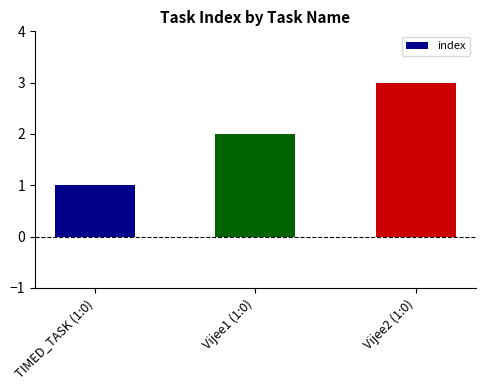

What is the ratio of the value at TIMED_TASK (1:0) to the value at Vijee2 (1:0)?

0.3